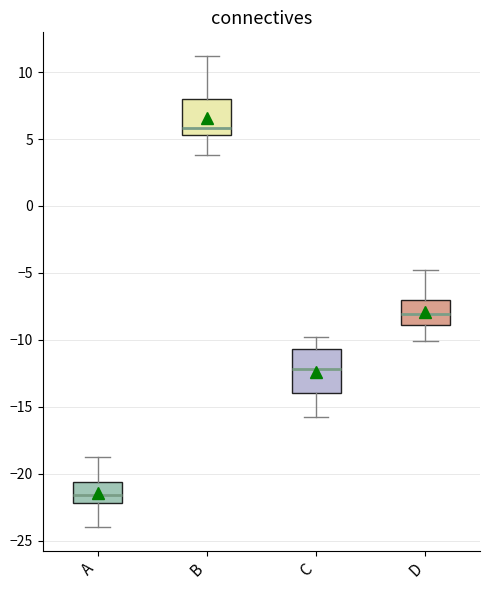

Reading left to right, read every box against the y-axis: the position of its median line, the range the box covers, and the ends of its whiskers. The values are not printed on the chart, so give them approximately, as read against the axis.

A: median -21.5, box -22.0 to -20.5, whiskers -24.0 to -19.0
B: median 6.0, box 5.5 to 8.0, whiskers 4.0 to 11.0
C: median -12.0, box -14.0 to -10.5, whiskers -16.0 to -10.0
D: median -8.0, box -9.0 to -7.0, whiskers -10.0 to -5.0